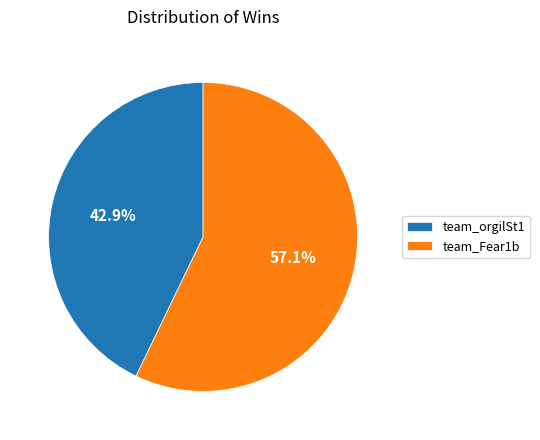

What is the majority slice?

team_Fear1b